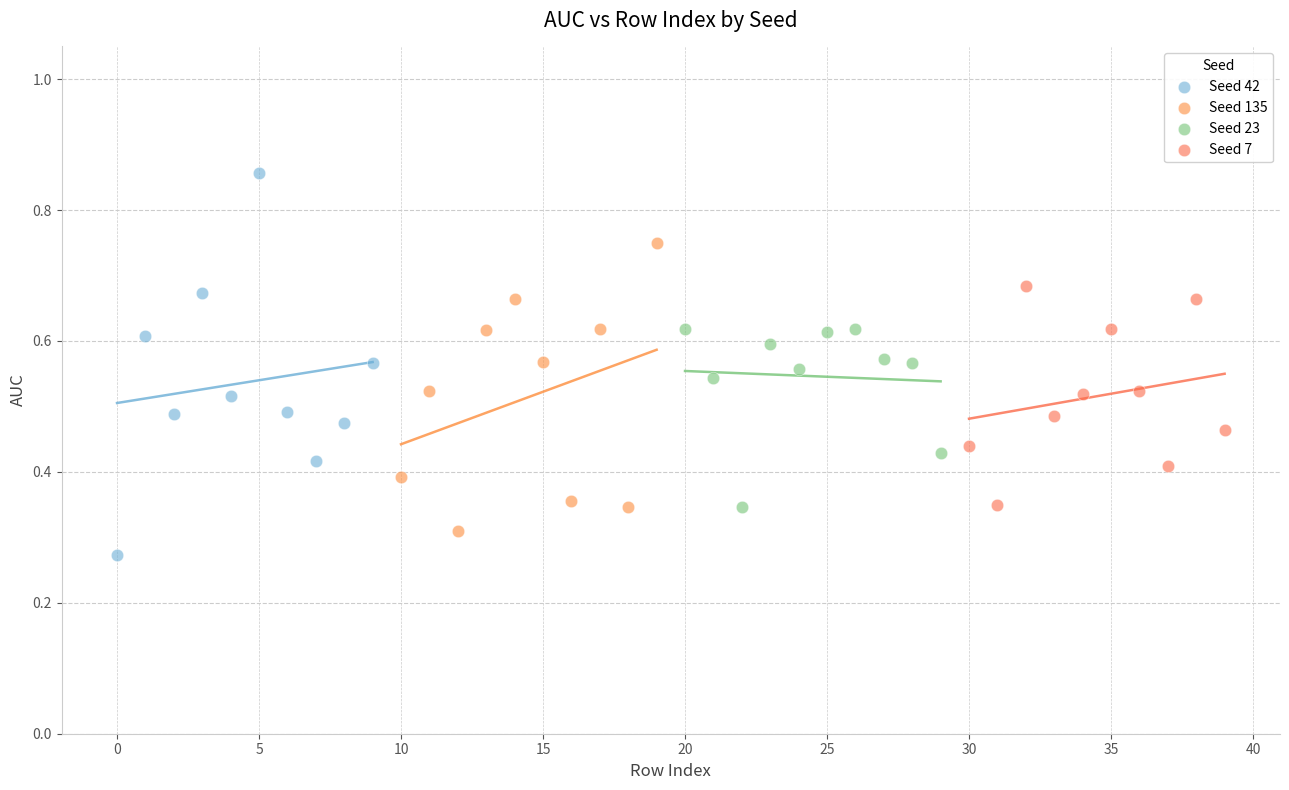

Which series contains the lowest Y value?

Seed 42